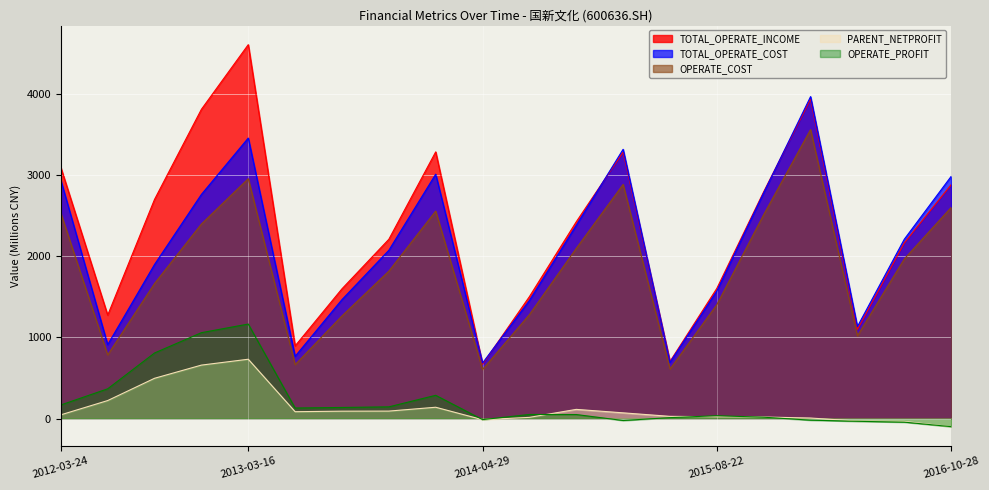

Which label corresponds to the smallest value in the chart?

2016-10-28